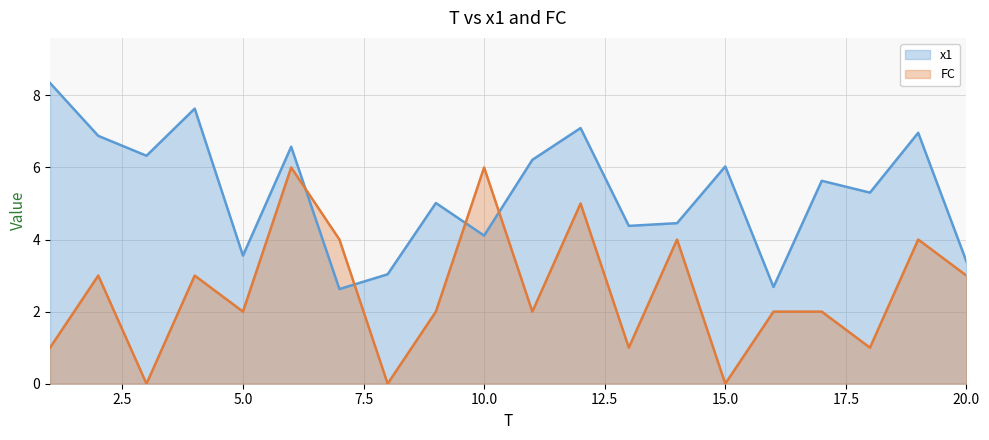

Does the chart have visible grid lines?

Yes